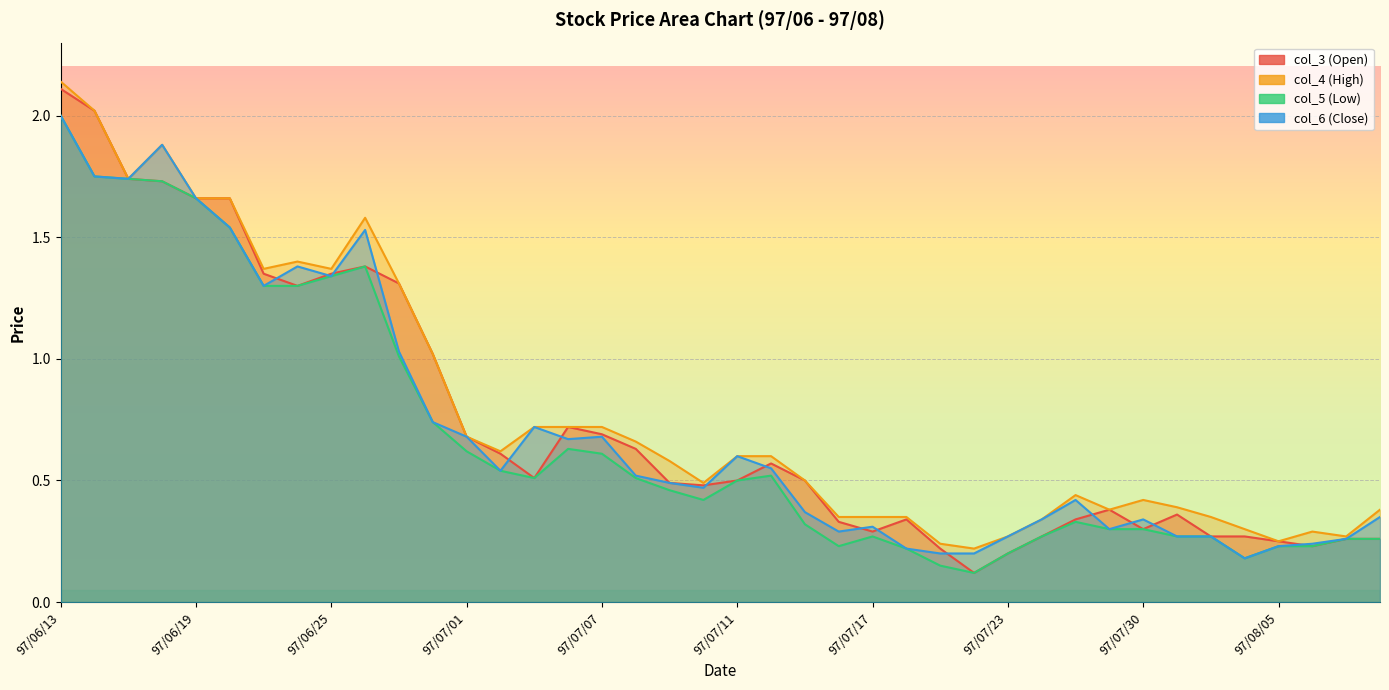

How many series are shown in this chart?

4